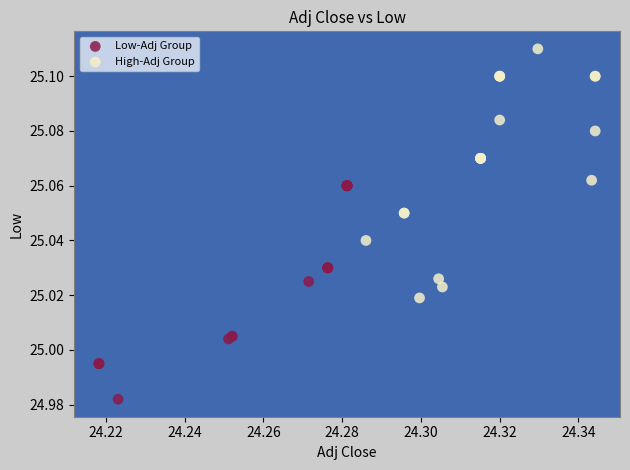

Which series has the widest spread of Y values?

High-Adj Group